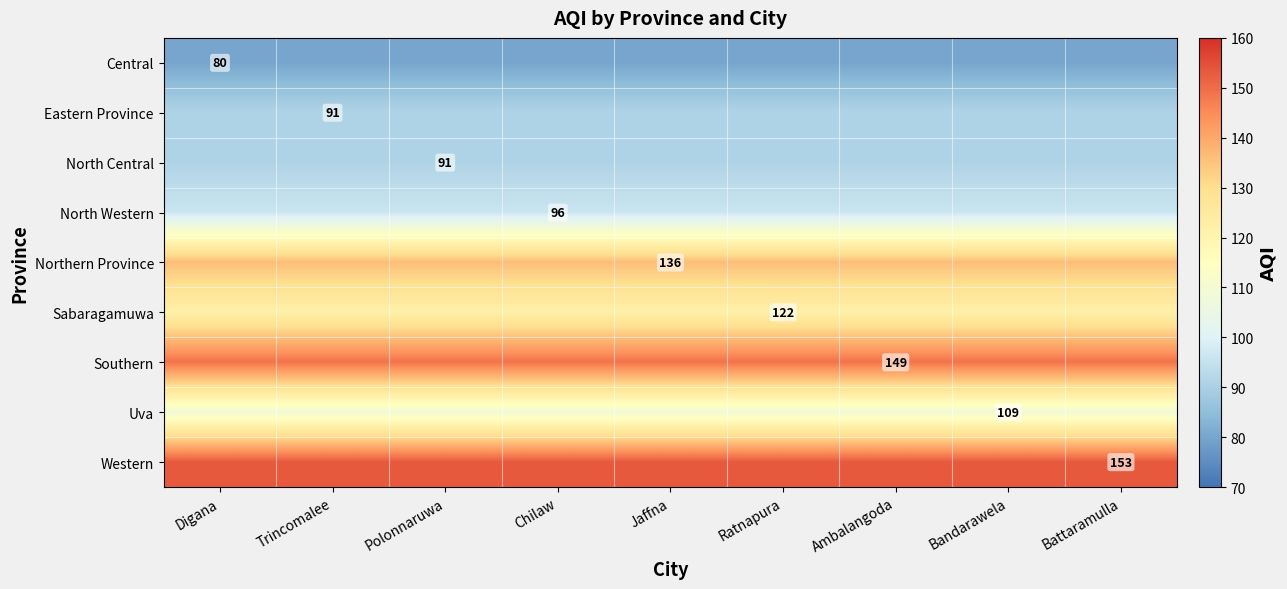

True or false: Uva has a value of 109 at Jaffna.

True